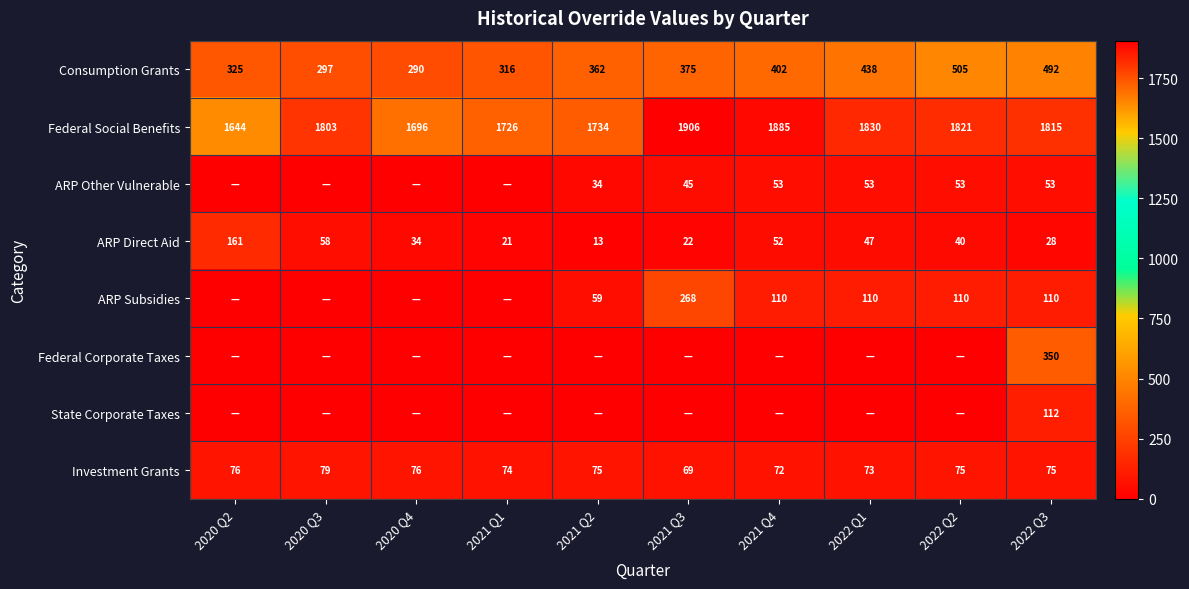

Is the value of Investment Grants at 2020 Q3 greater than the value of Federal Social Benefits at 2021 Q4?

No